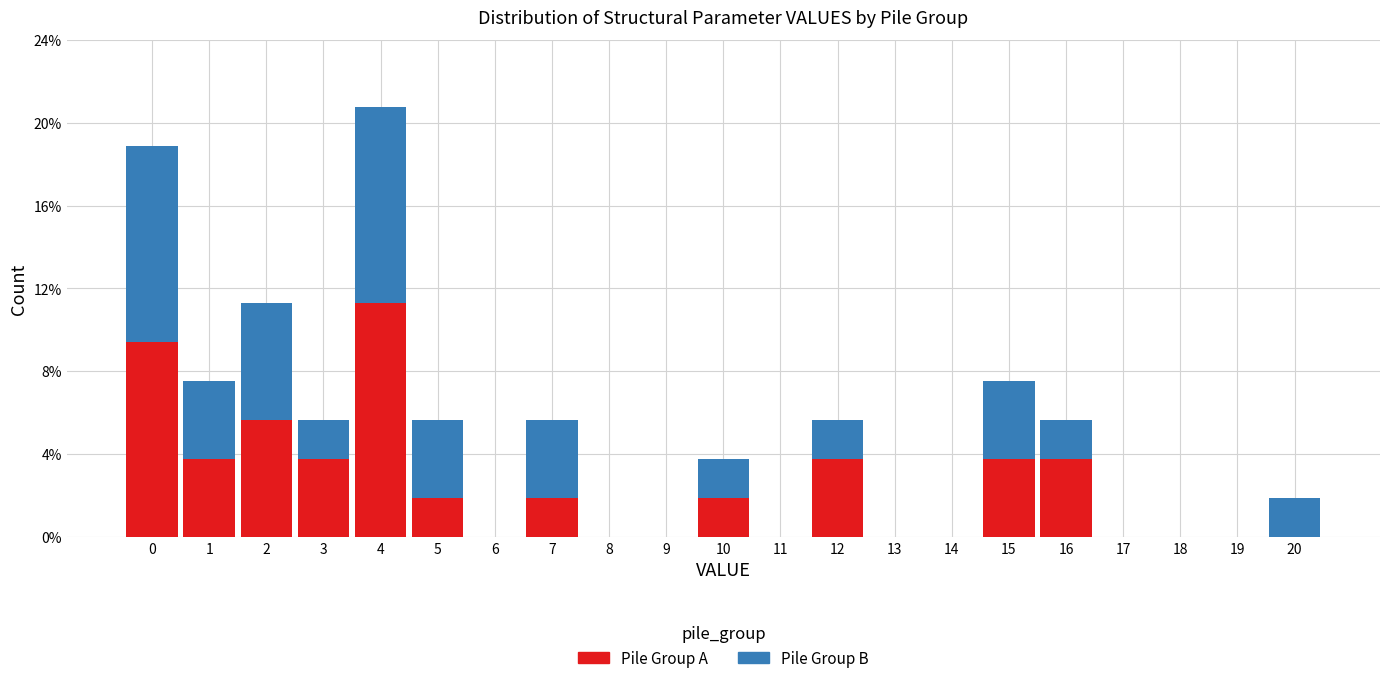

The value of Pile Group A at 8 is 0.0. True or false?

True